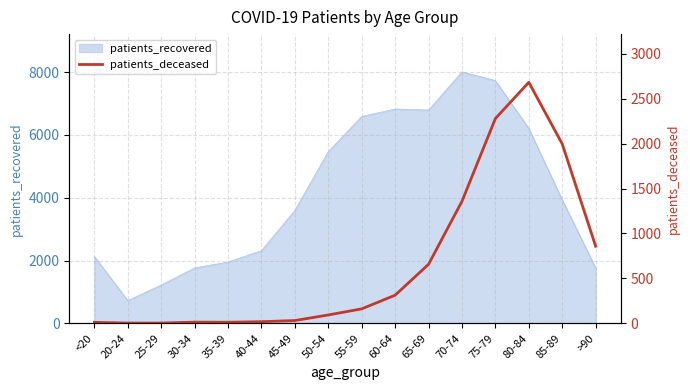

At which label does the data first exceed 161?

60-64